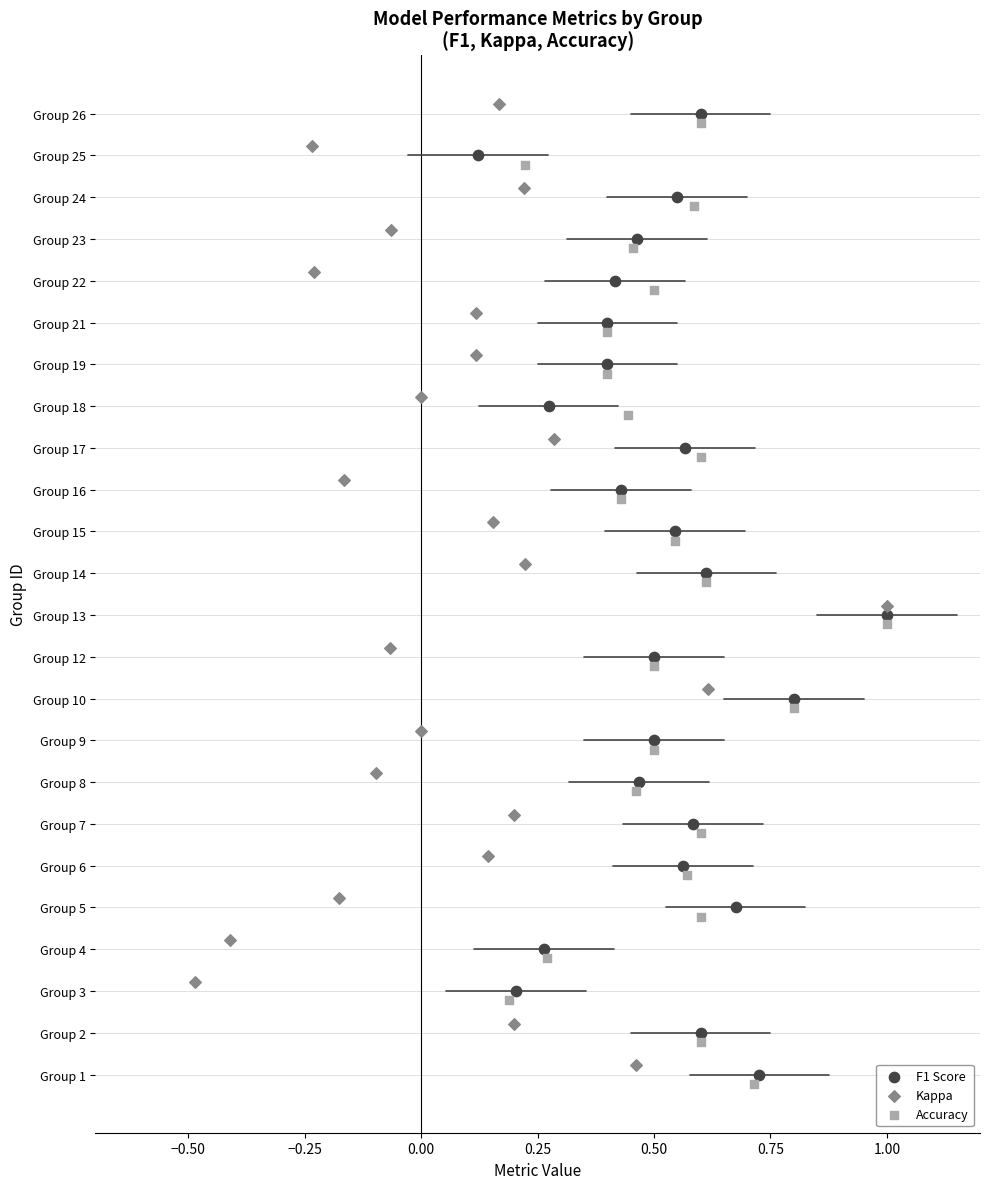

What are all the series names shown in the legend?

F1 Score, Kappa, Accuracy